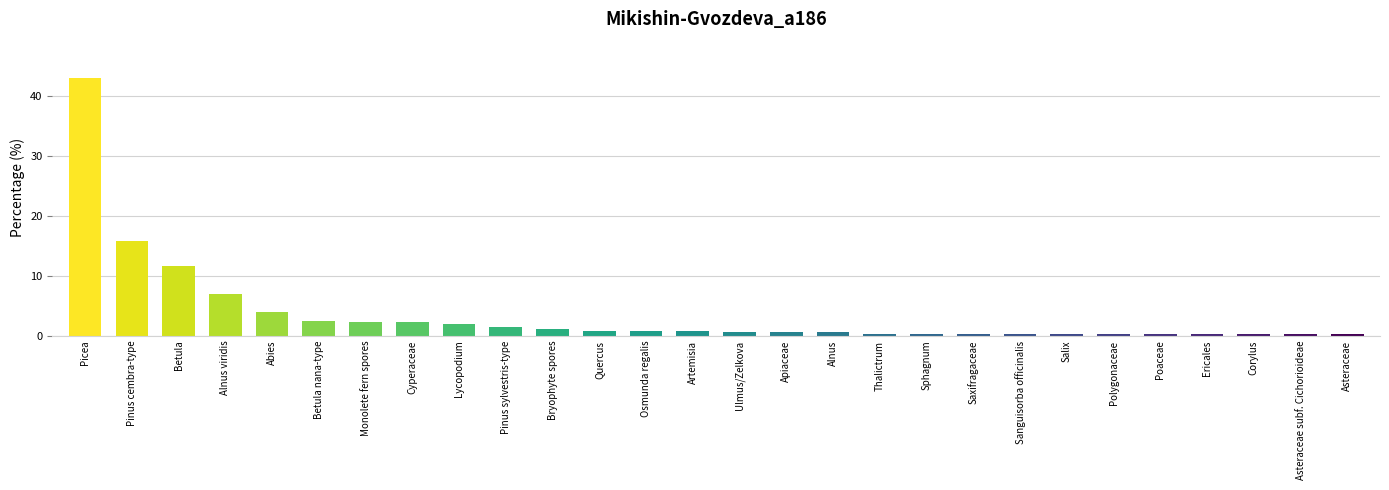

How many series are shown in this chart?

1